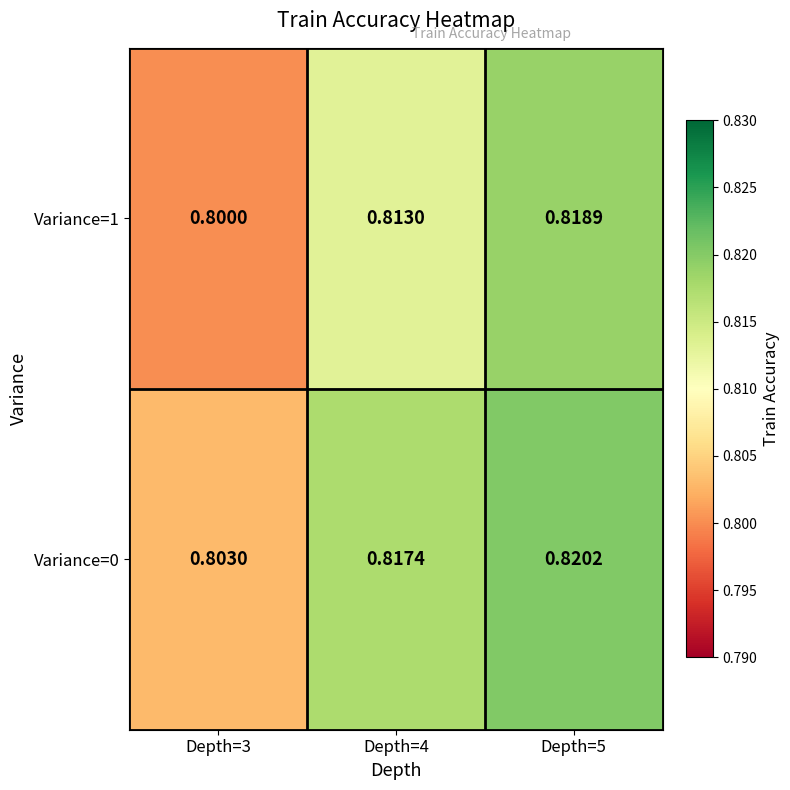

Is the value of Variance=0 at Depth=4 greater than the value of Variance=1 at Depth=4?

Yes